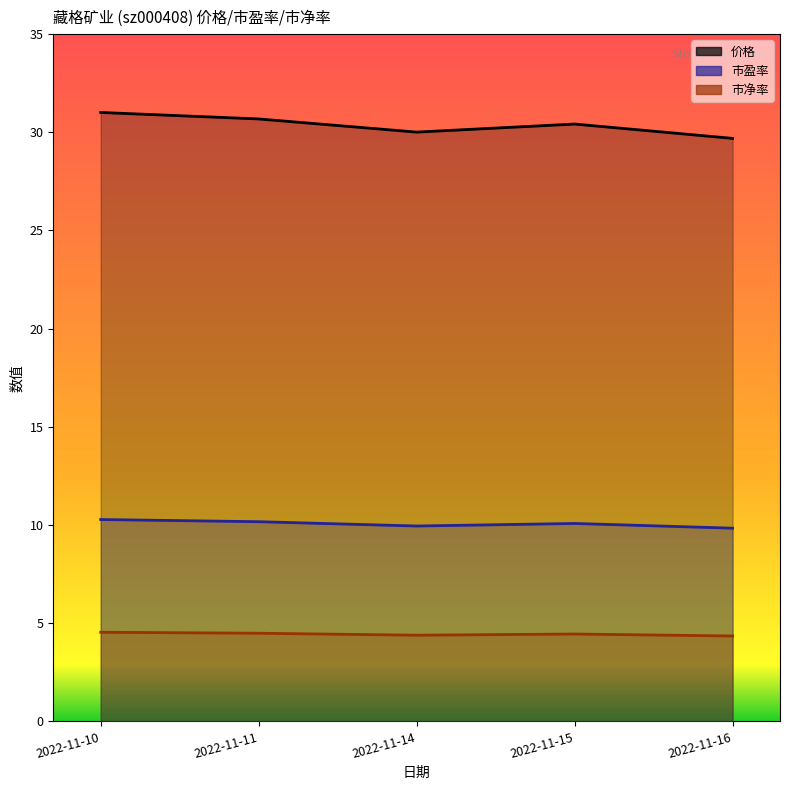

The value of 市盈率 at 2022-11-16 is 4.4. True or false?

False